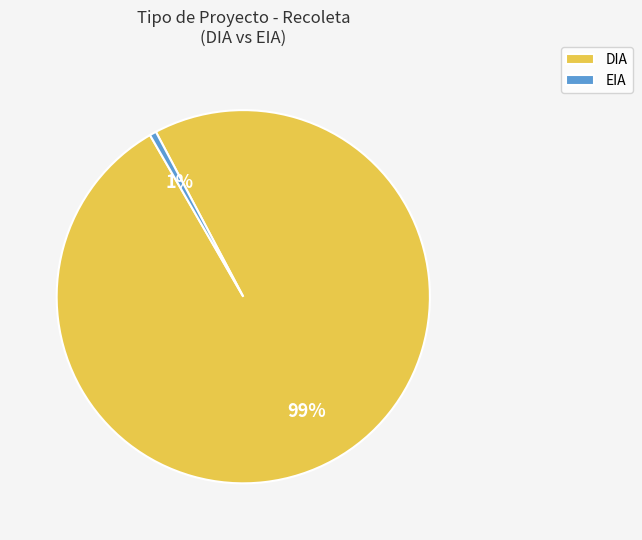

Rank the categories by value from highest to lowest.

DIA, EIA